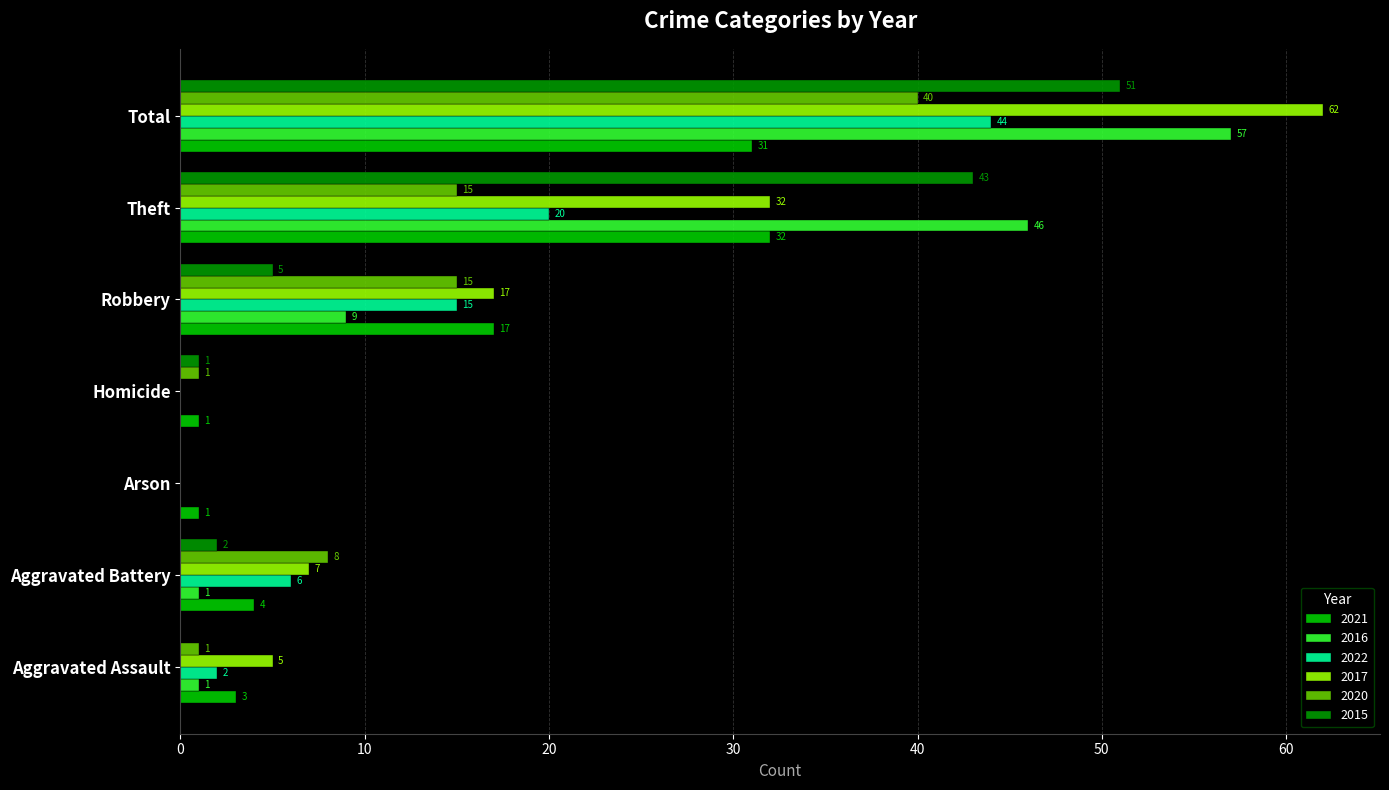

What is the approximate value of 2020 at Theft?

15